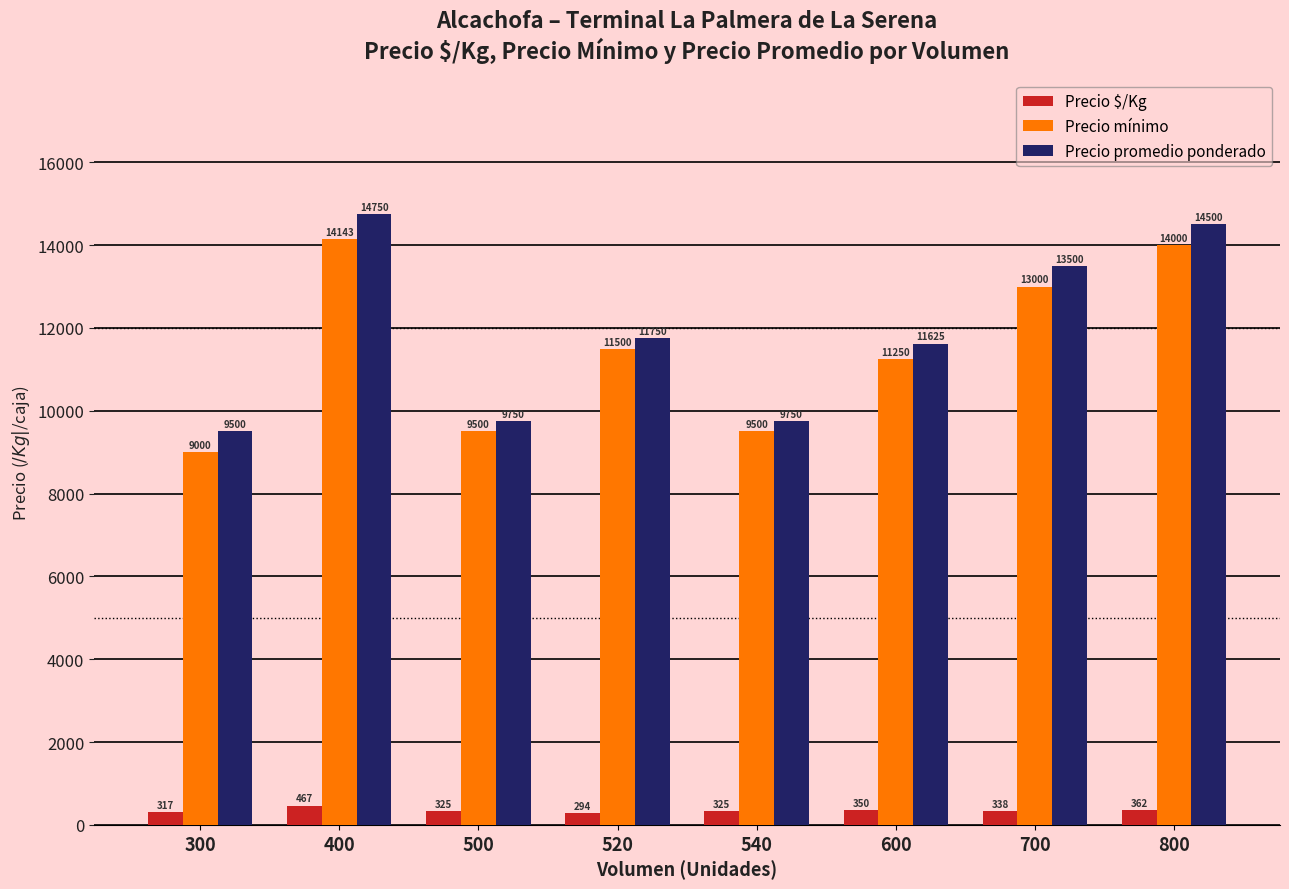

How many bars are there in total?

24